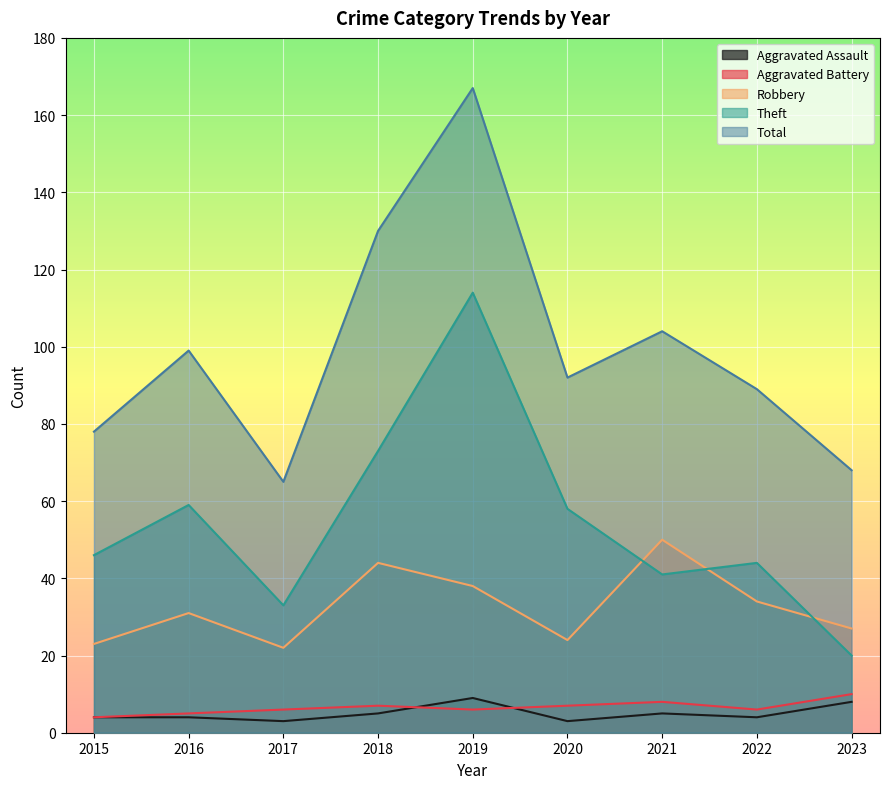

What is the difference between the second highest and minimum values in the Aggravated Battery series?

4